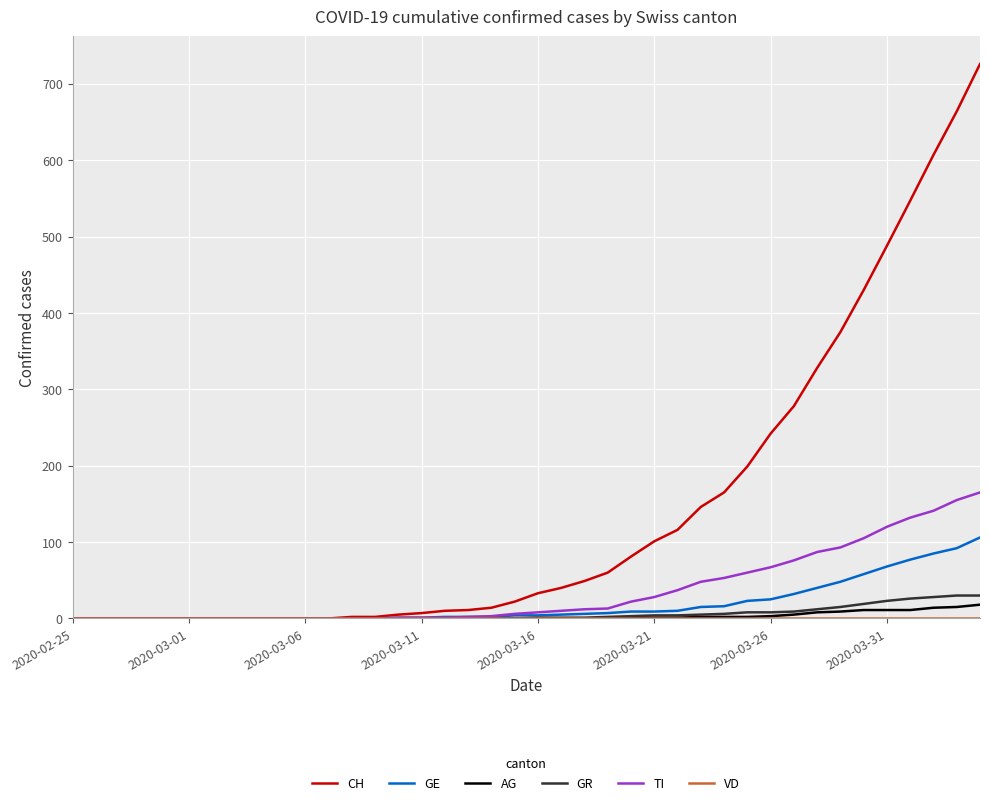

Which series has the widest spread of values?

CH